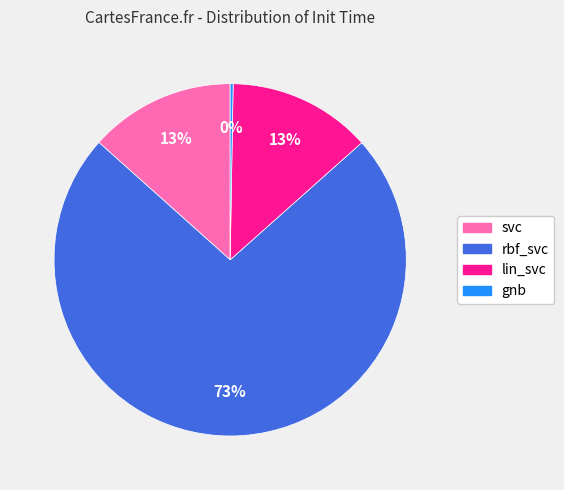

Which has a higher value, lin_svc or rbf_svc?

rbf_svc